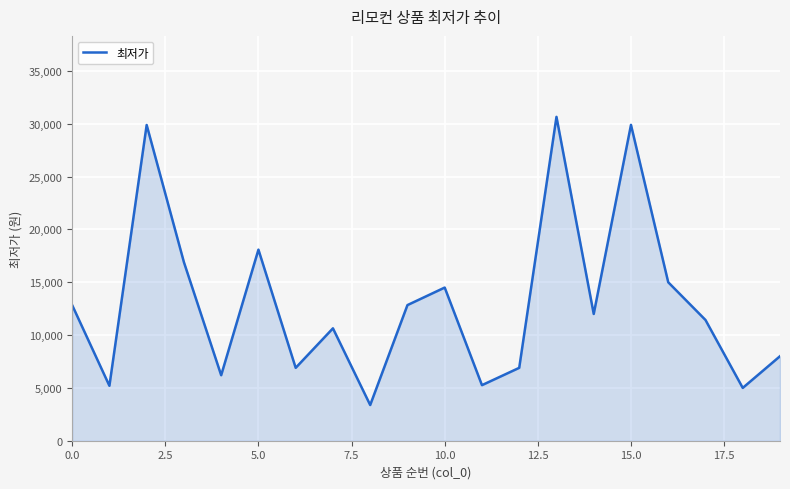

What is the maximum value shown in the chart?

30660